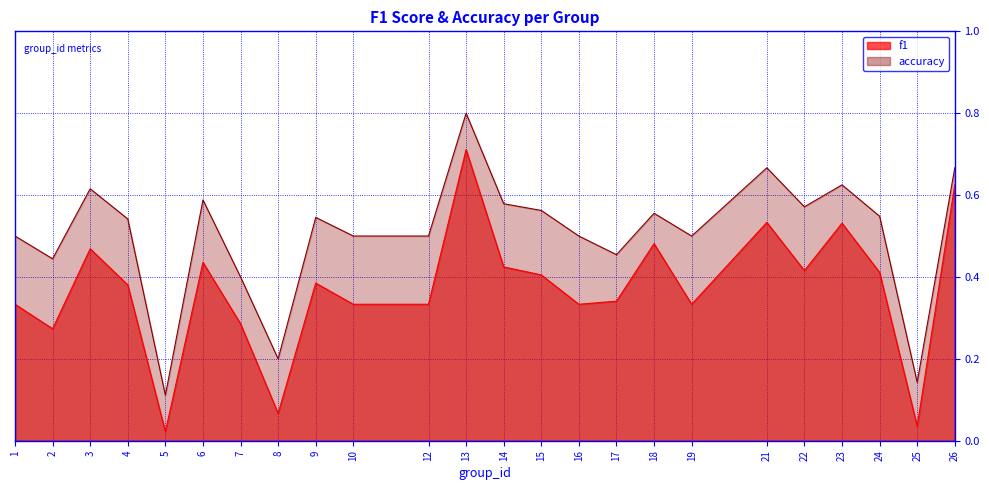

What is the total value across all series at 26?

1.3